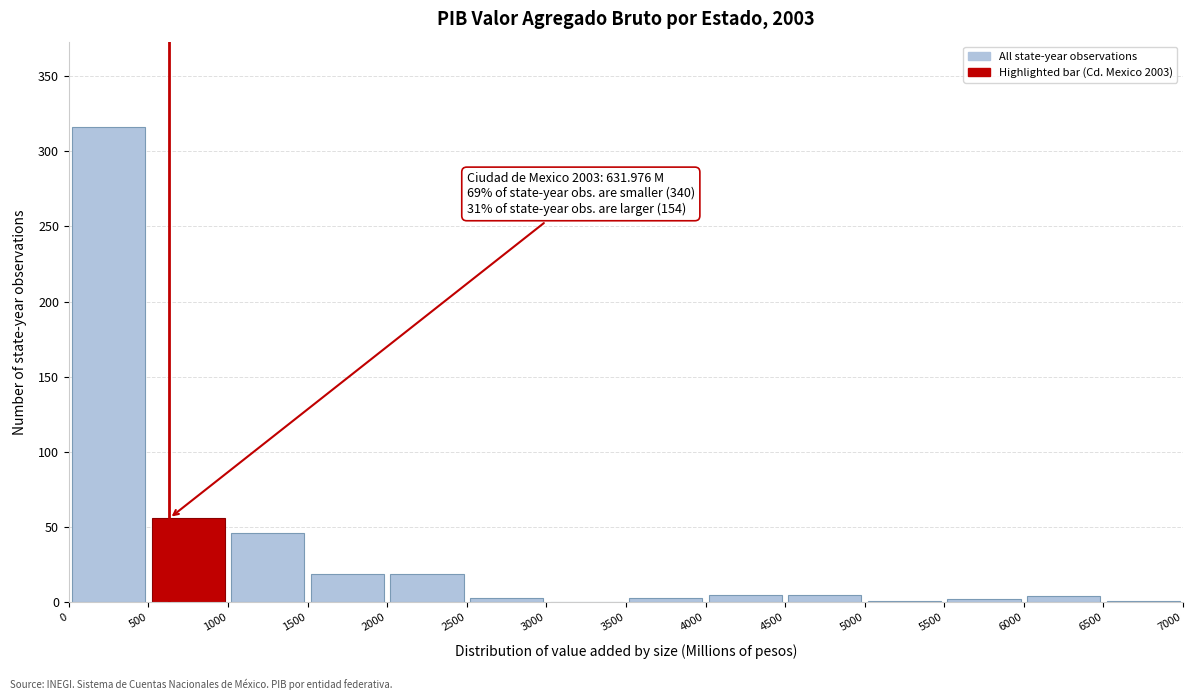

Which range on the x-axis has the tallest bar?

0 to 500